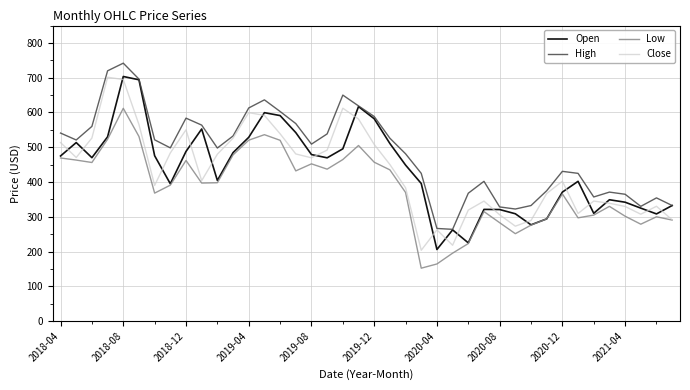

What is the minimum value shown in the chart?

152.2